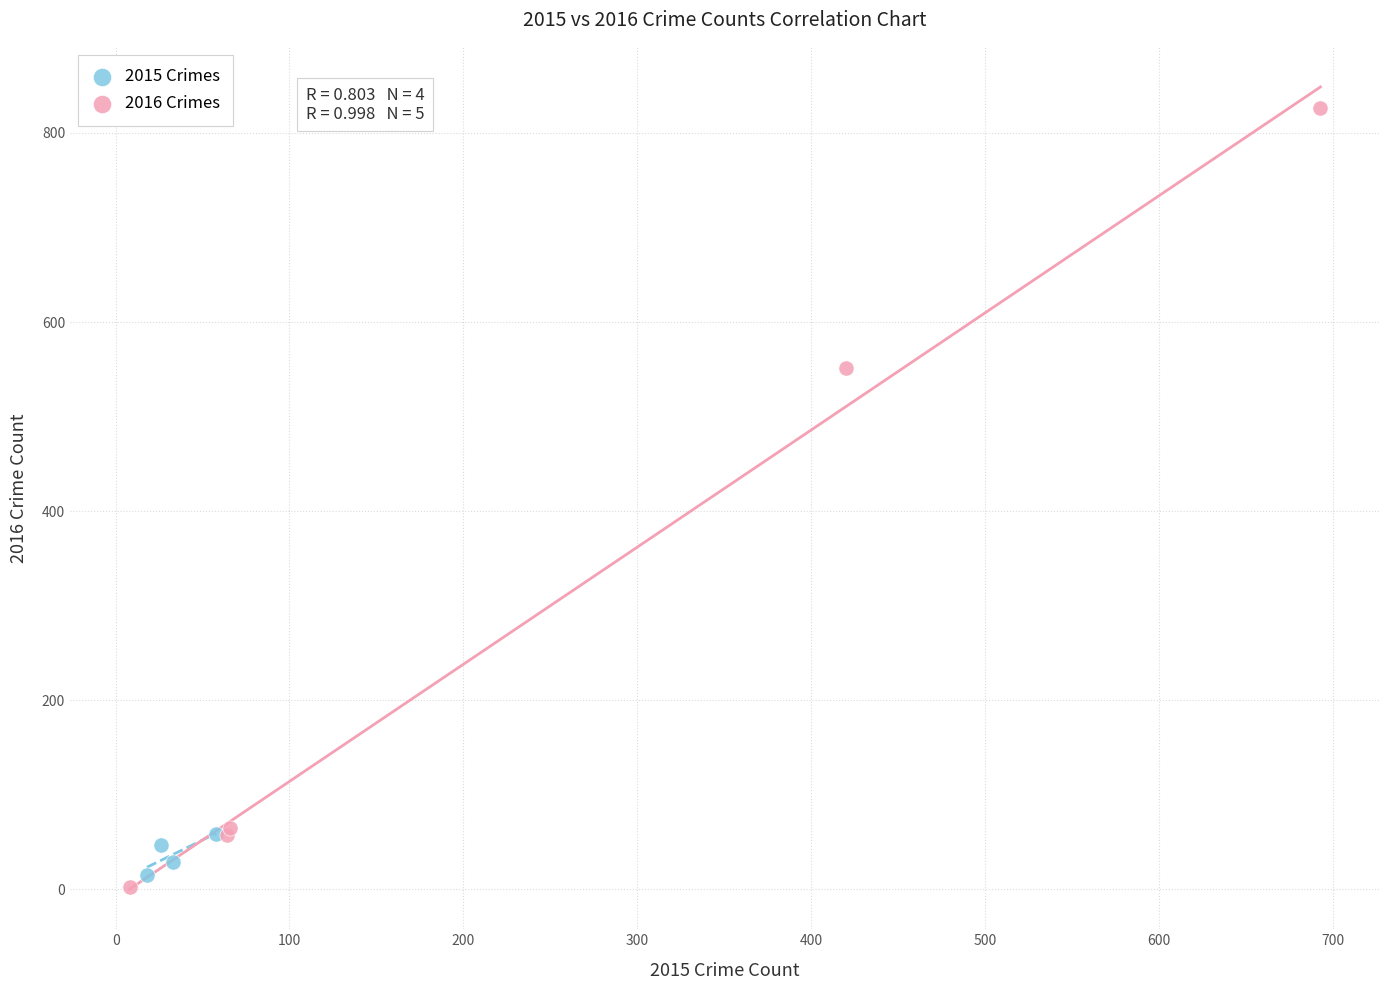

Which series has the largest Y range (max minus min)?

2016 Crimes